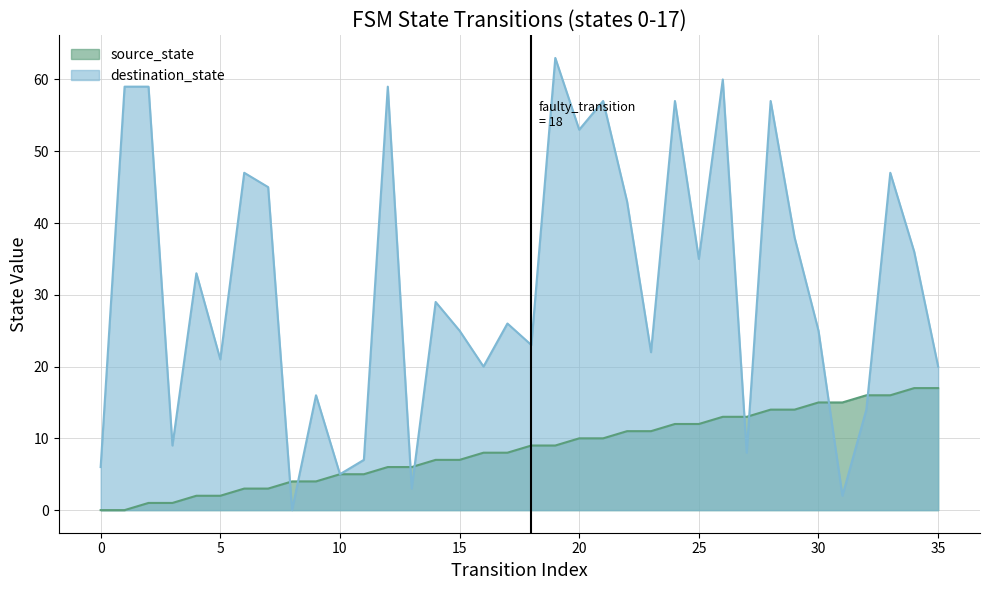

True or false: source_state has a value of 10 at 21.

True